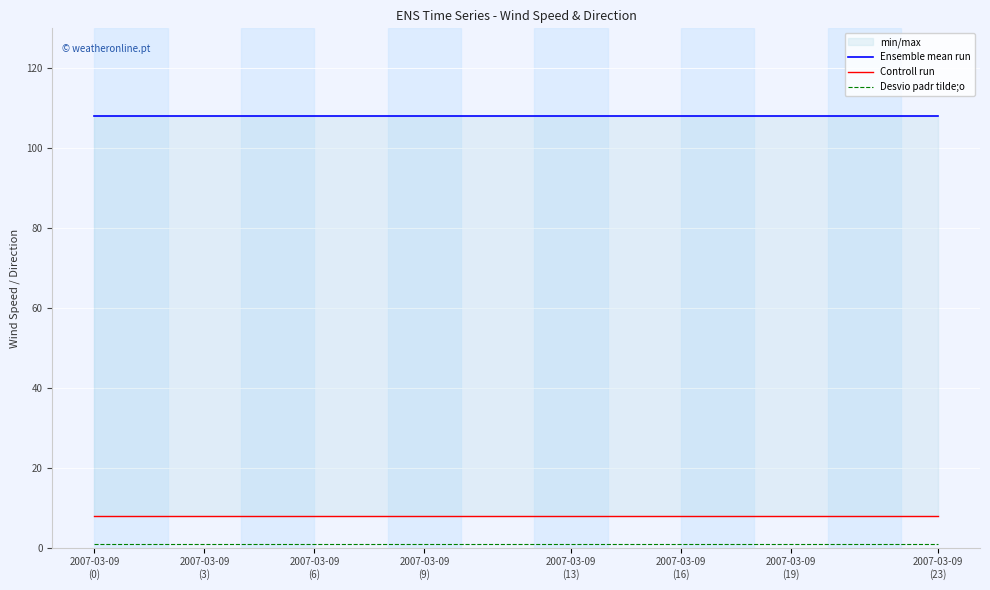

Which series has the largest total across all categories?

Ensemble mean run